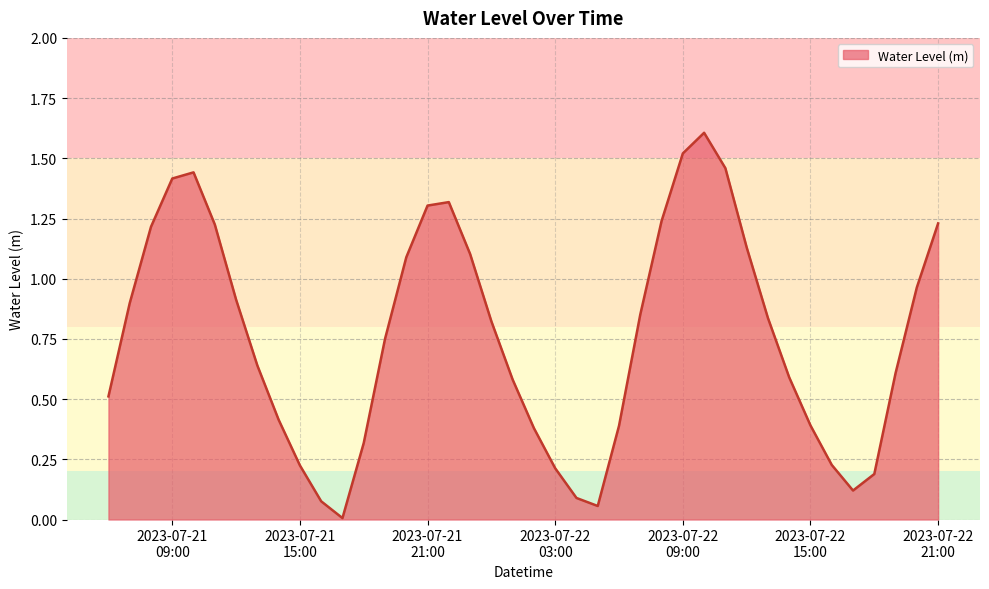

What is the maximum value shown in the chart?

1.6